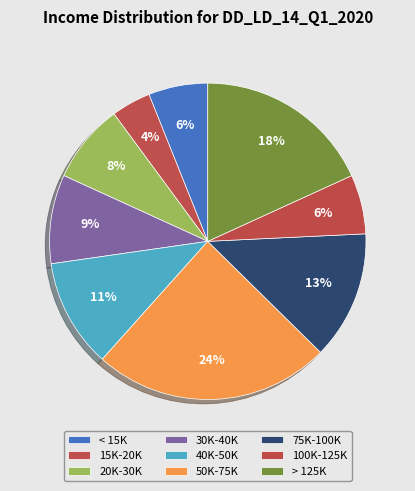

Is it true that 75K-100K is 19% of the pie?

False